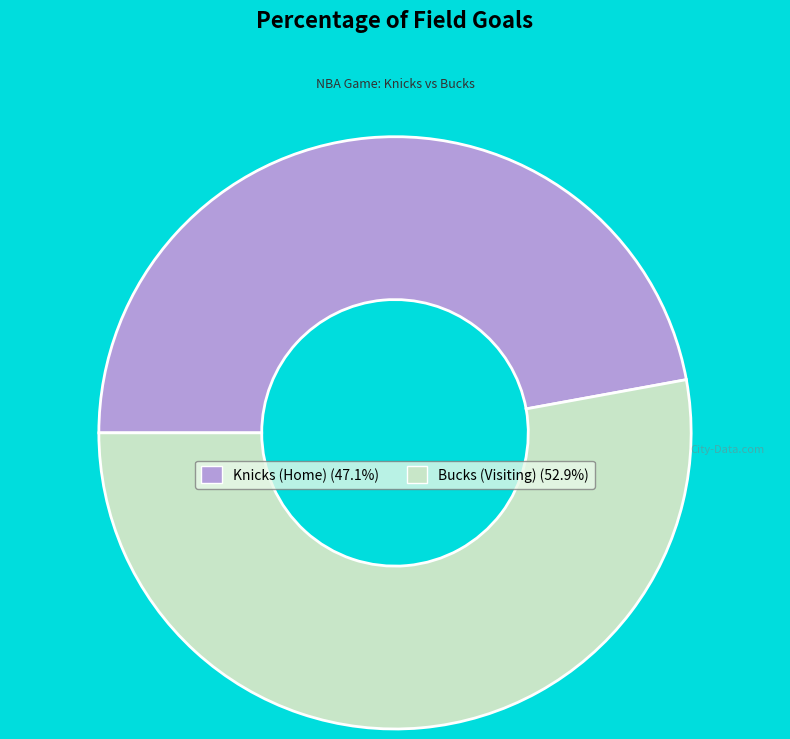

Approximately how many times larger is the value at Knicks (Home) compared to Bucks (Visiting)?

0.9